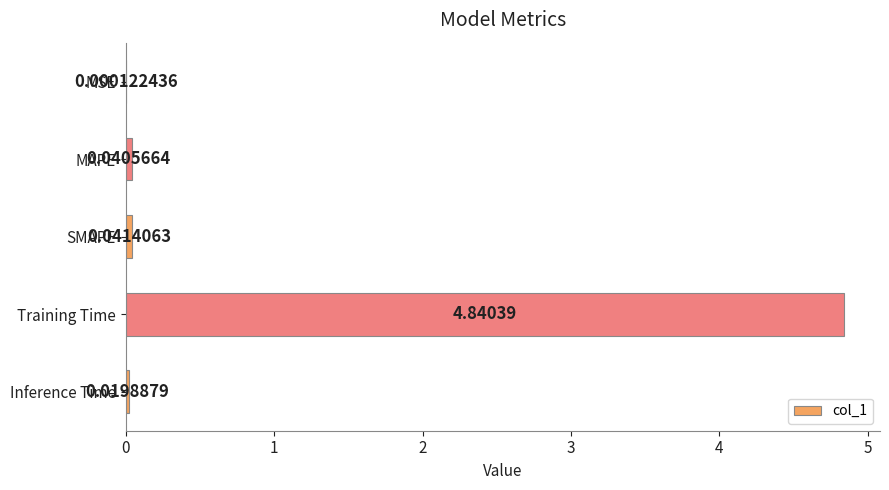

How many data points does each series have?

5